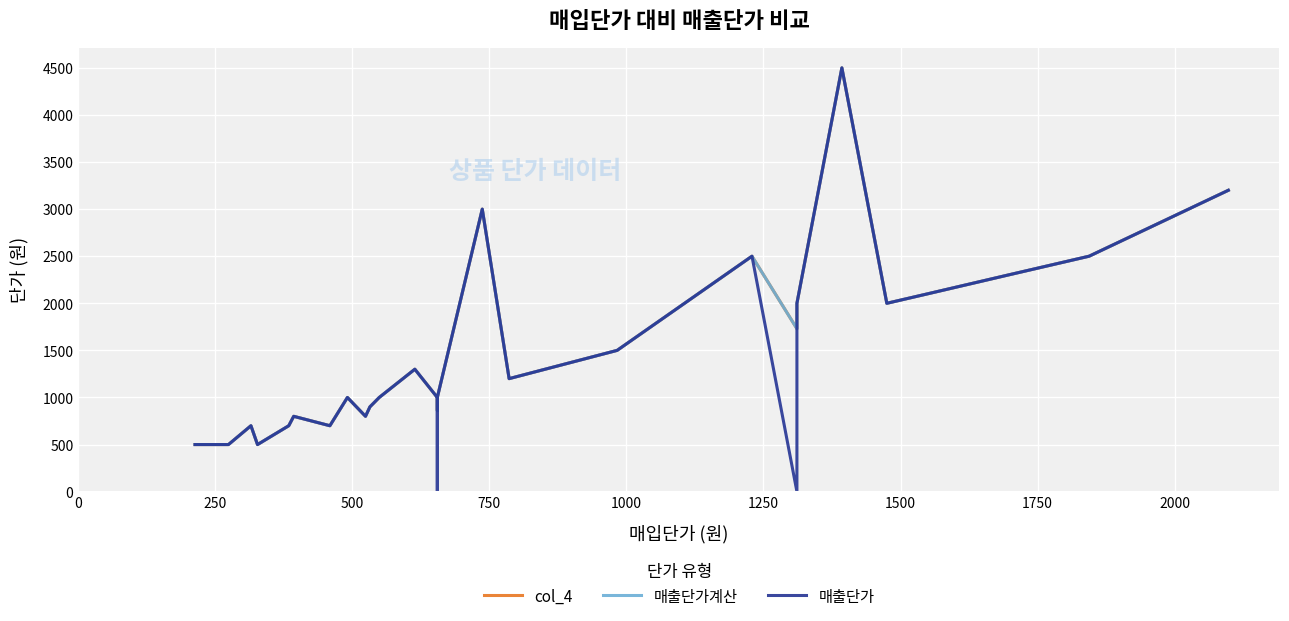

True or false: col_4 and 매출단가계산 cross at least once.

False